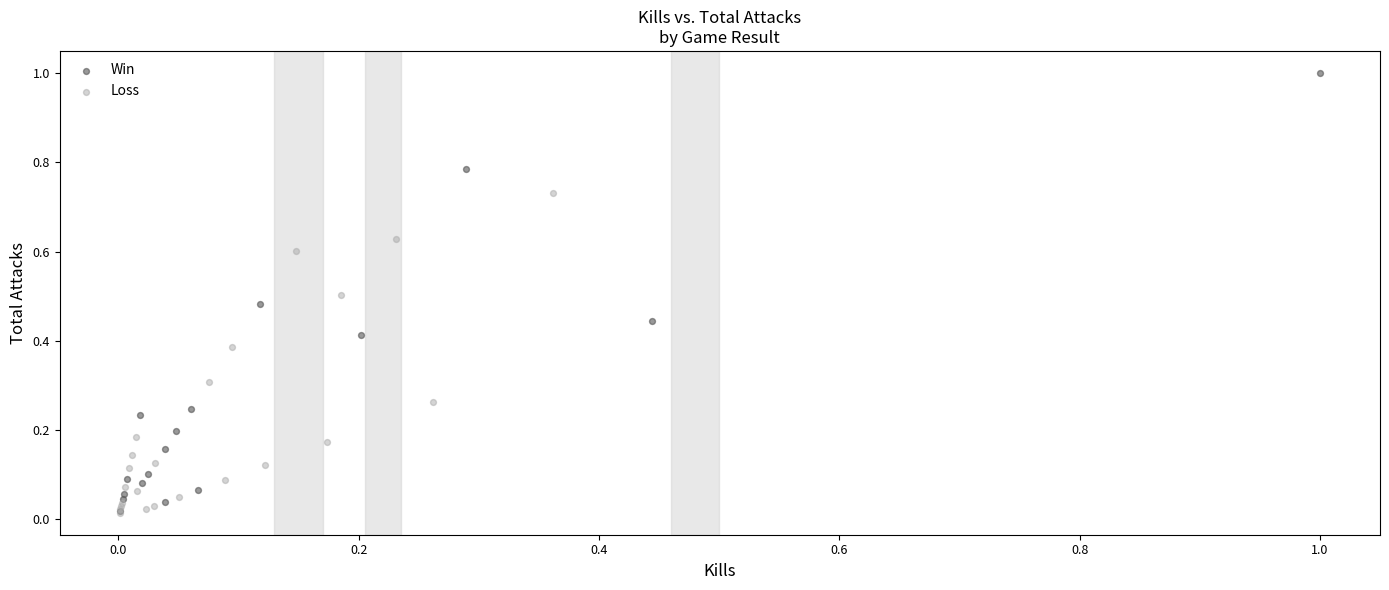

Which series reaches the maximum Y coordinate?

Win